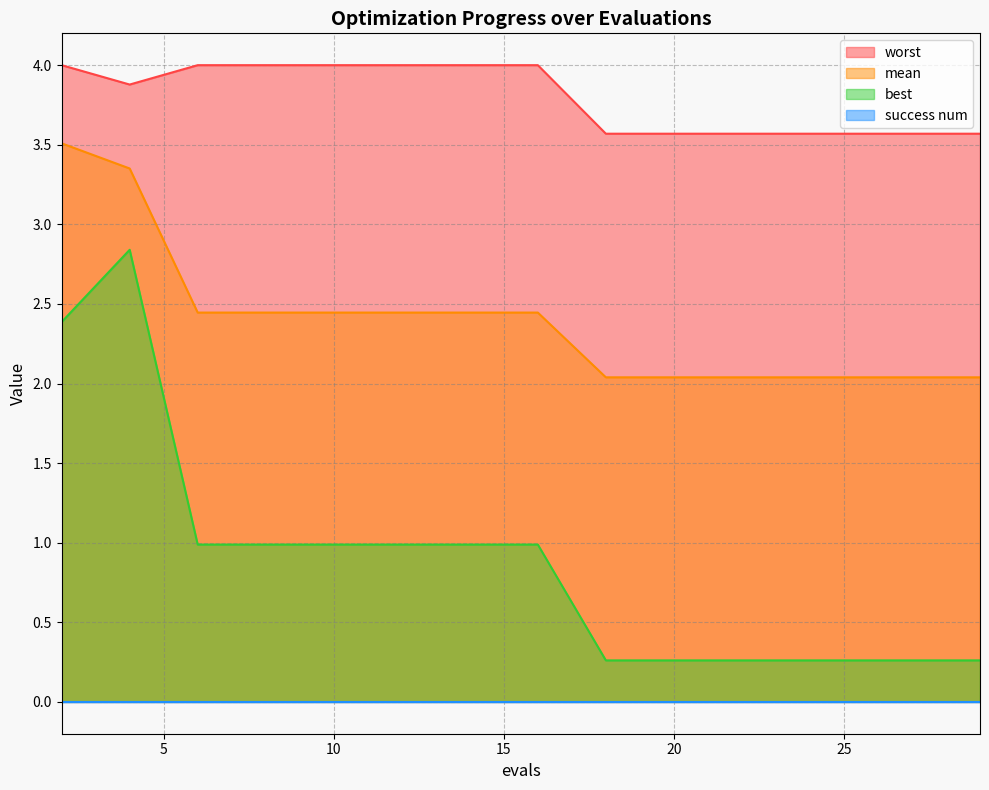

True or false: mean and best cross at least once.

False